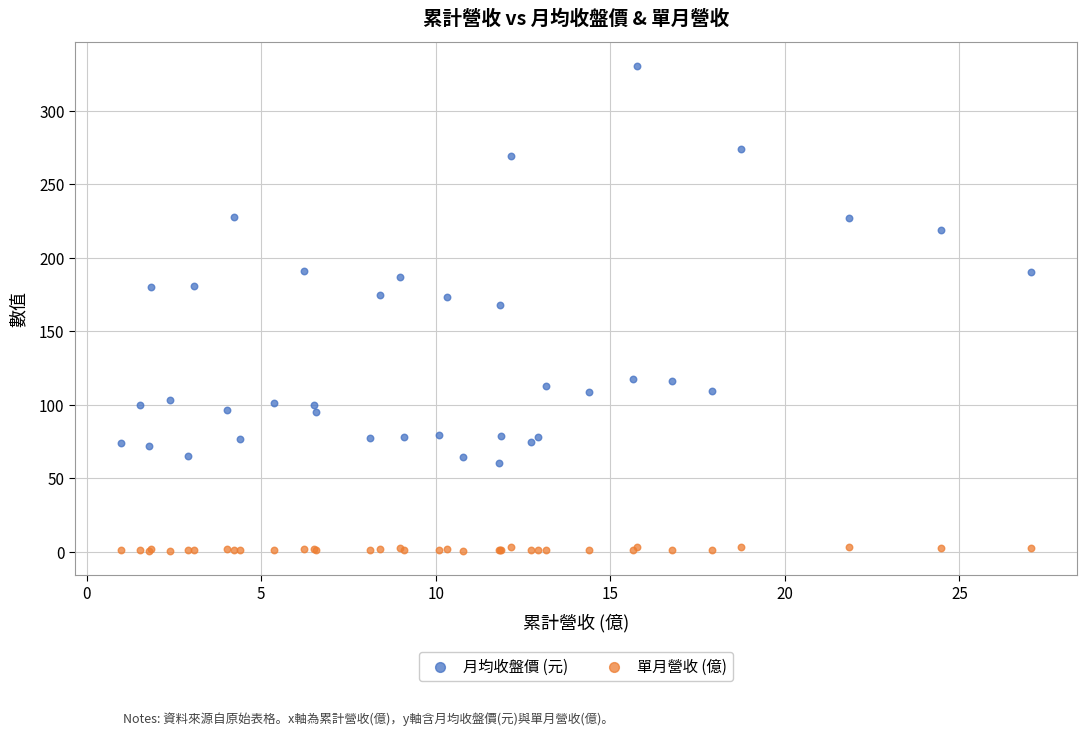

Which series has the largest Y range (max minus min)?

月均收盤價 (元)